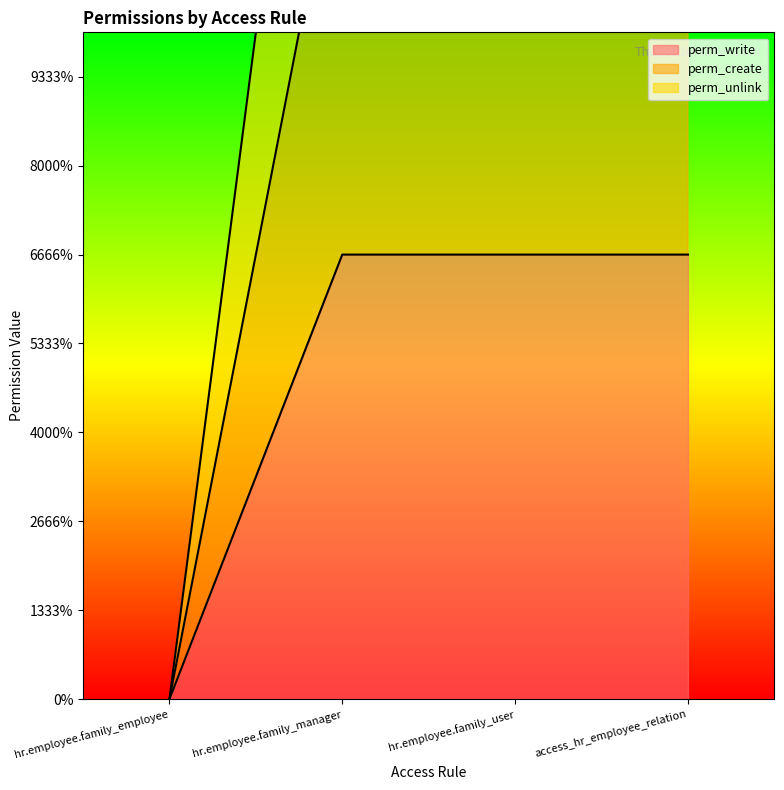

Does the chart have visible grid lines?

No